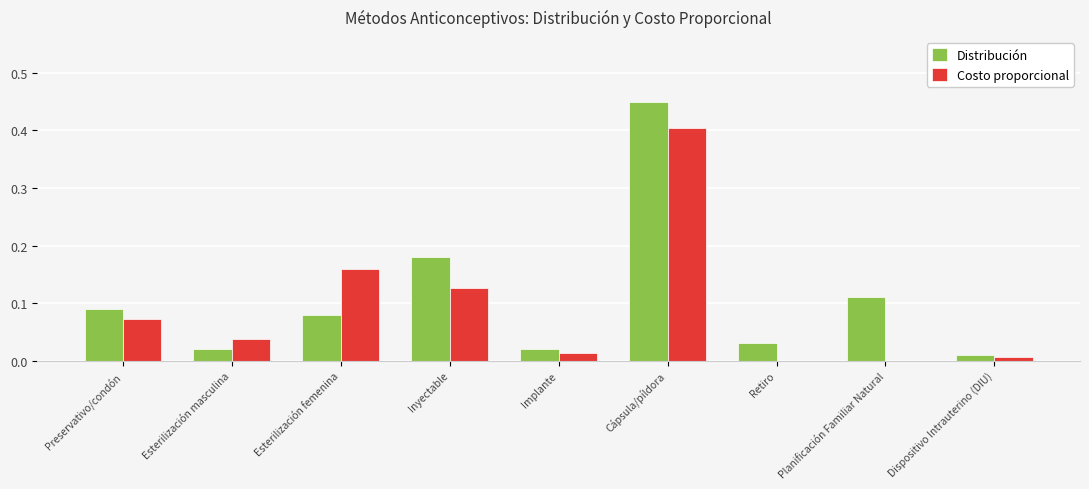

How many groups of bars are there?

9